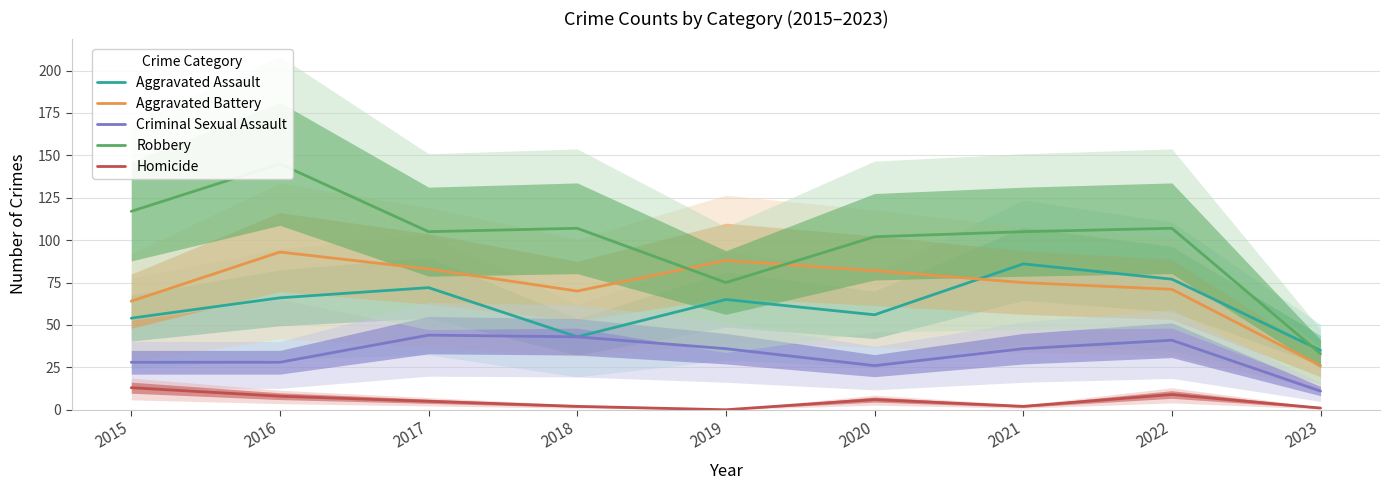

At which label is Robbery closest to 89?

2020